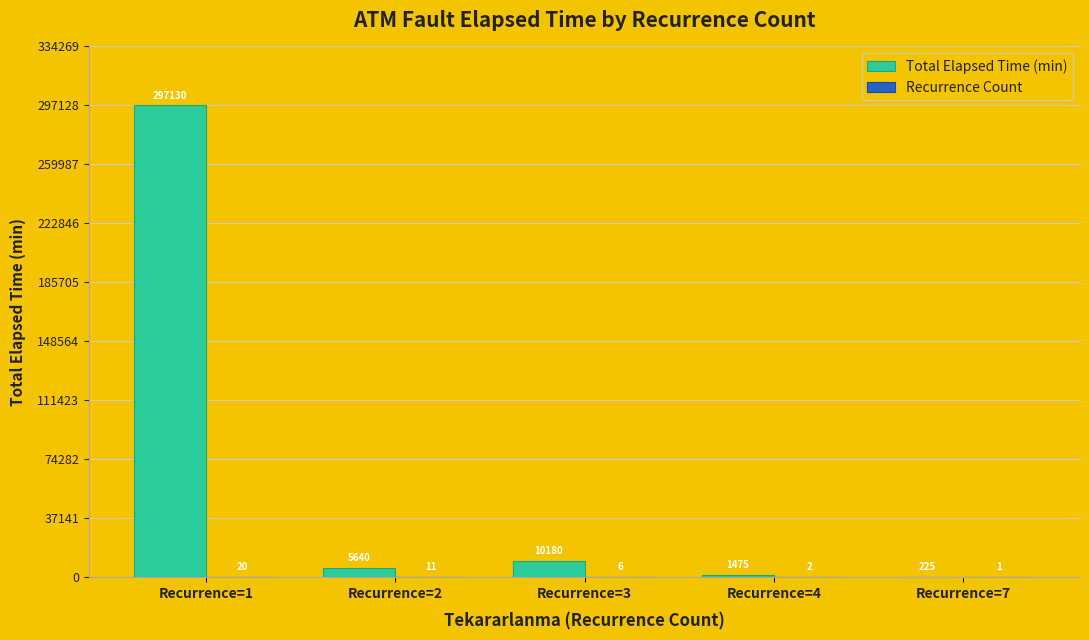

At which category is the sum across all series the highest?

Recurrence=1